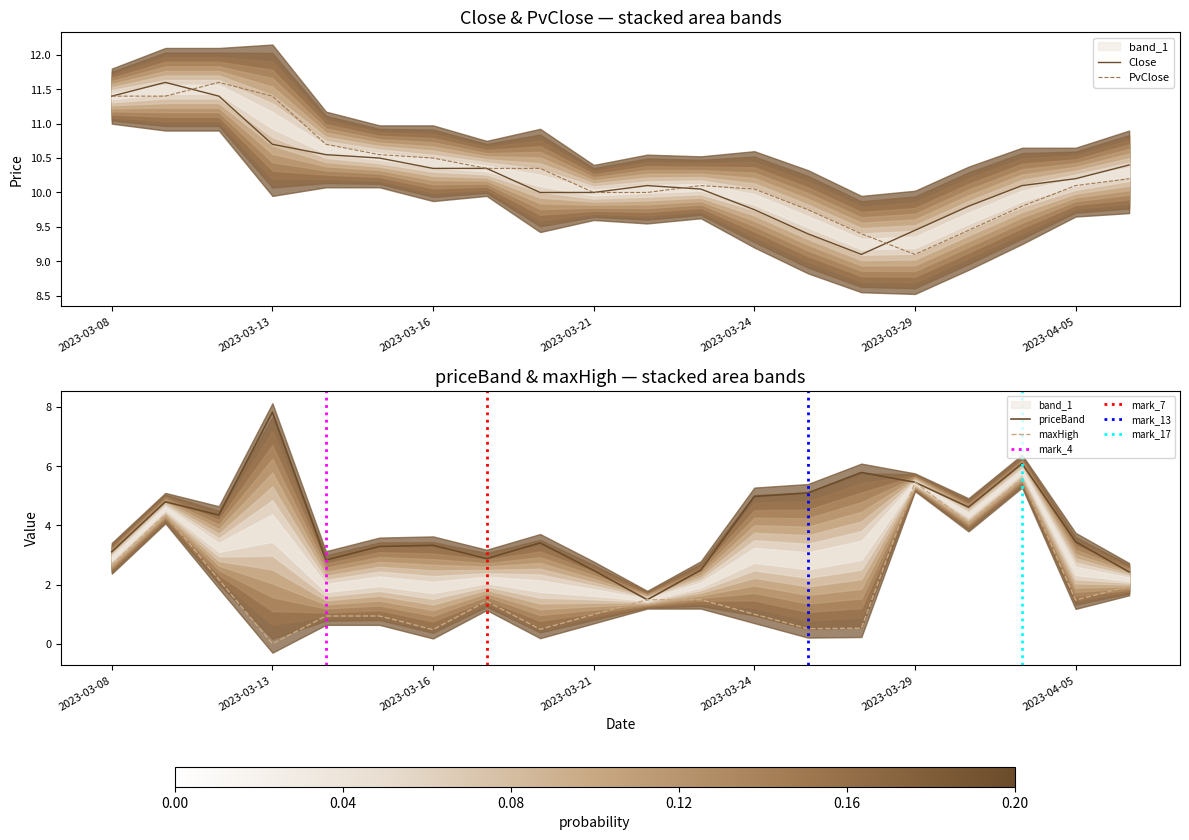

Rank the series by their maximum value, from highest to lowest.

Close, PvClose, priceBand, maxHigh